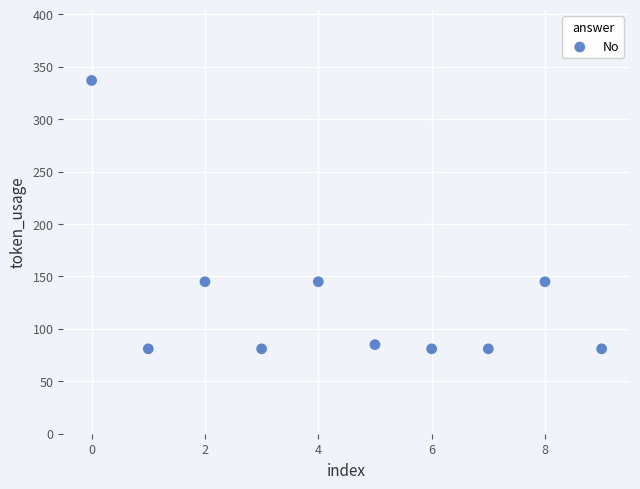

What is the range of Y values (max minus min)?

256